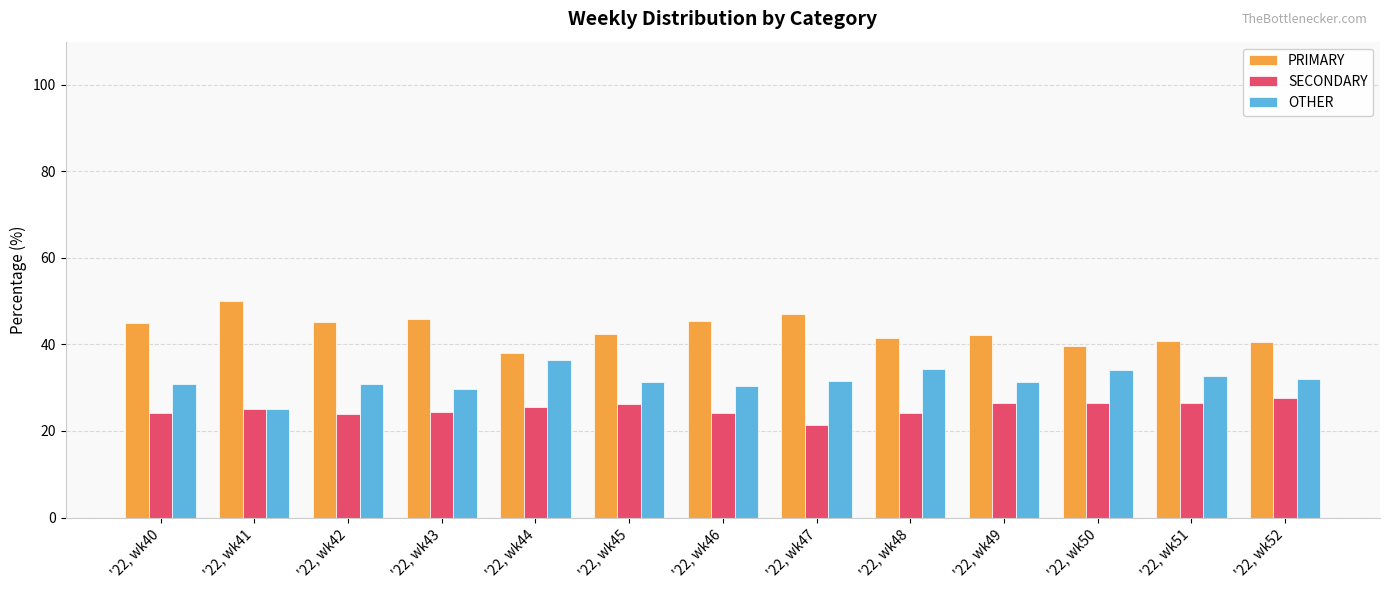

What is the approximate value of OTHER at '22, wk42?

31.0